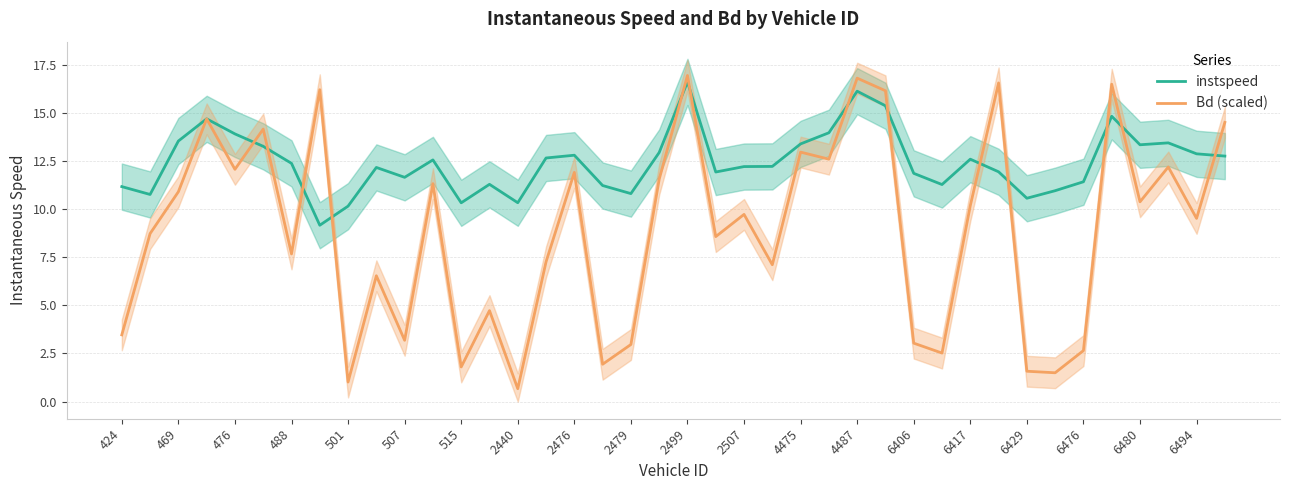

At which category does instspeed reach its first local peak?

474